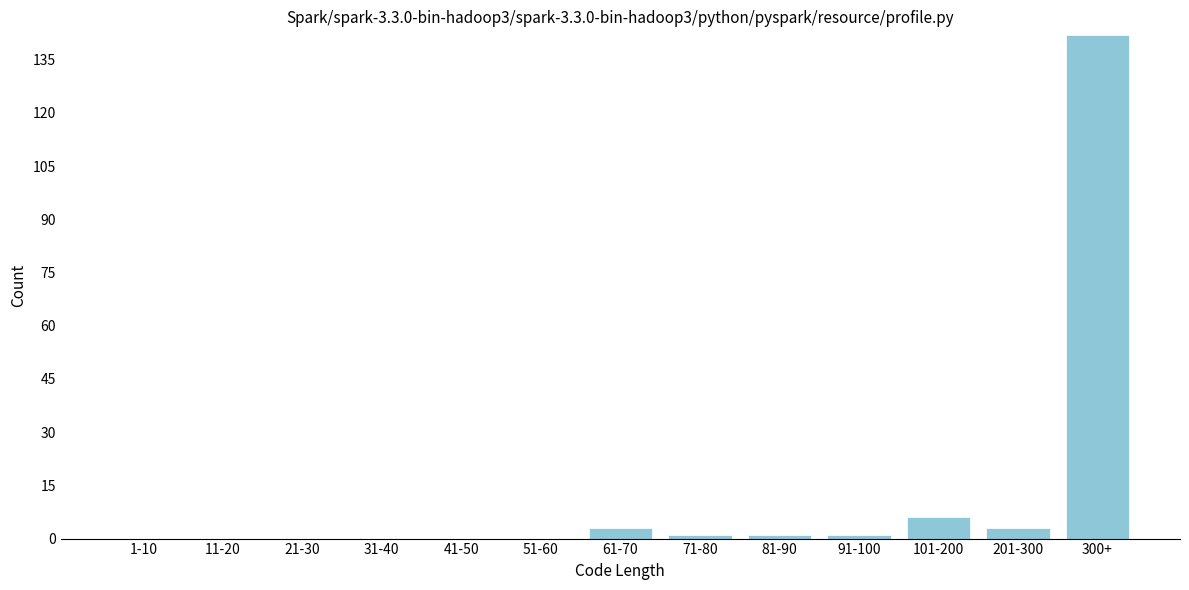

Reading left to right, what are all the values shown in this chart?

1-10=0	11-20=0	21-30=0	31-40=0	41-50=0	51-60=0	61-70=3	71-80=1	81-90=1	91-100=1	101-200=6	201-300=3	300+=142